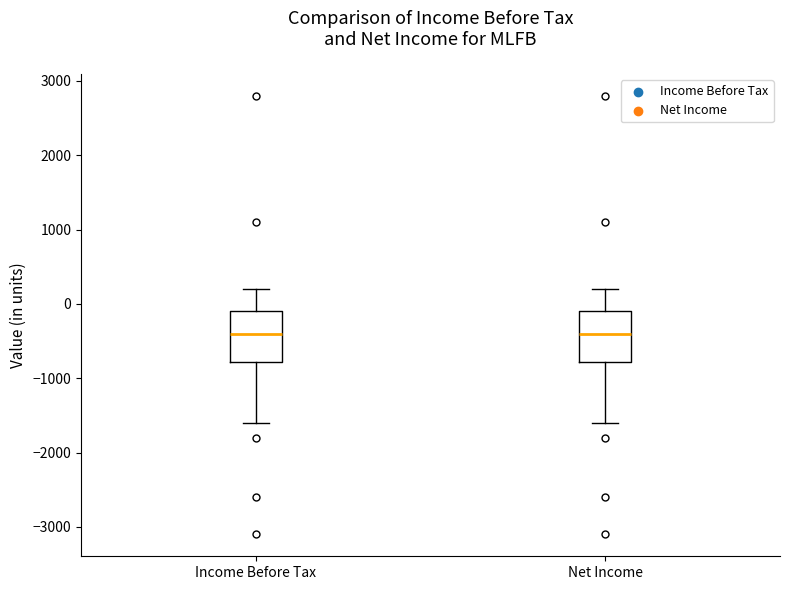

Where is the upper edge of the box for Net Income on the y-axis? The values are not printed on the chart, so give them approximately, as read against the axis.

-100